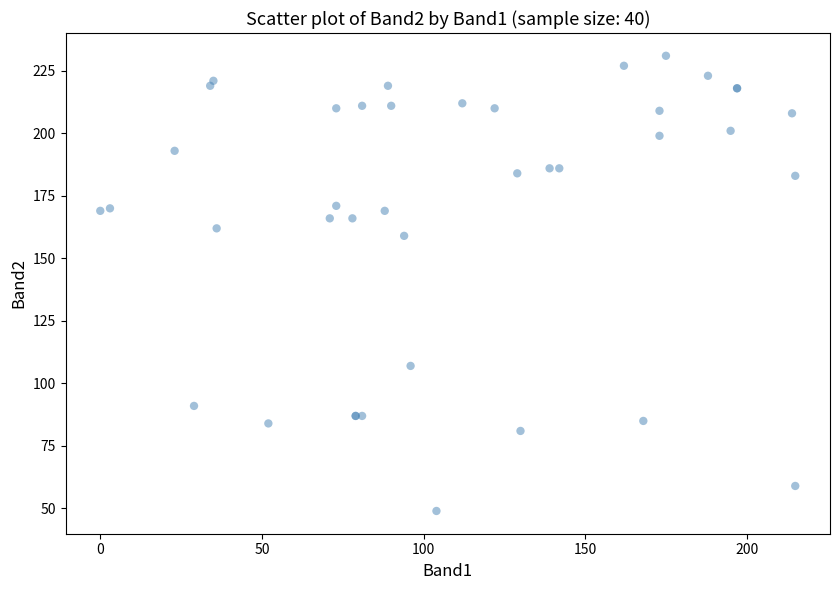

What Y value in the scatter plot is closest to 140?

159